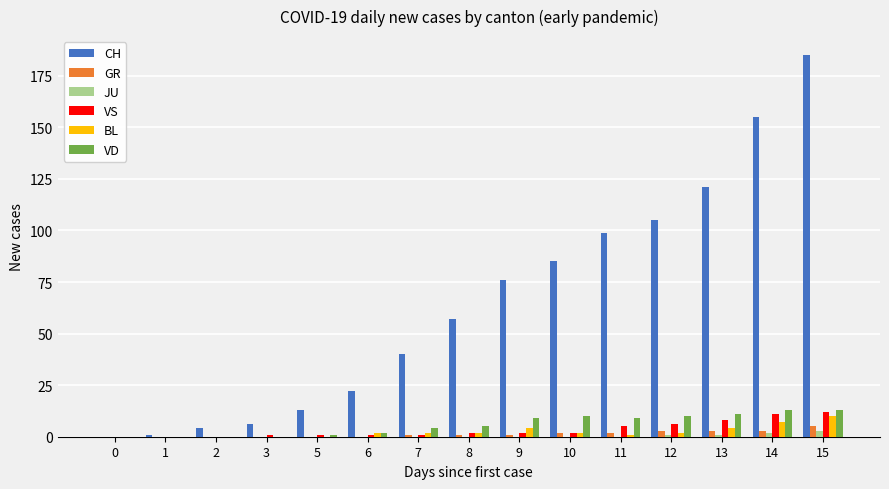

What is the sum of all VD values?

87